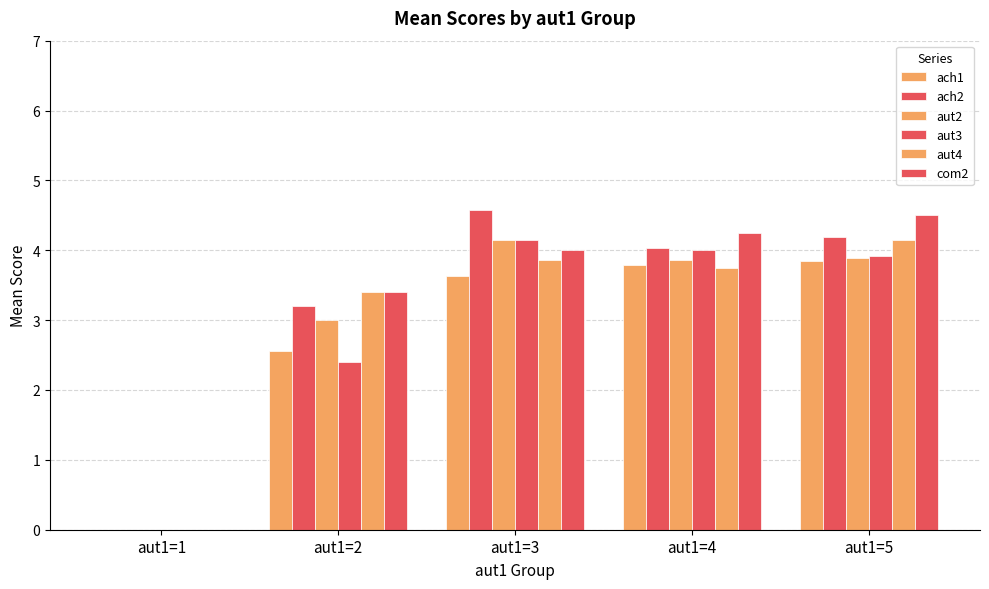

What is the difference between the highest and lowest values at aut1=5?

0.7